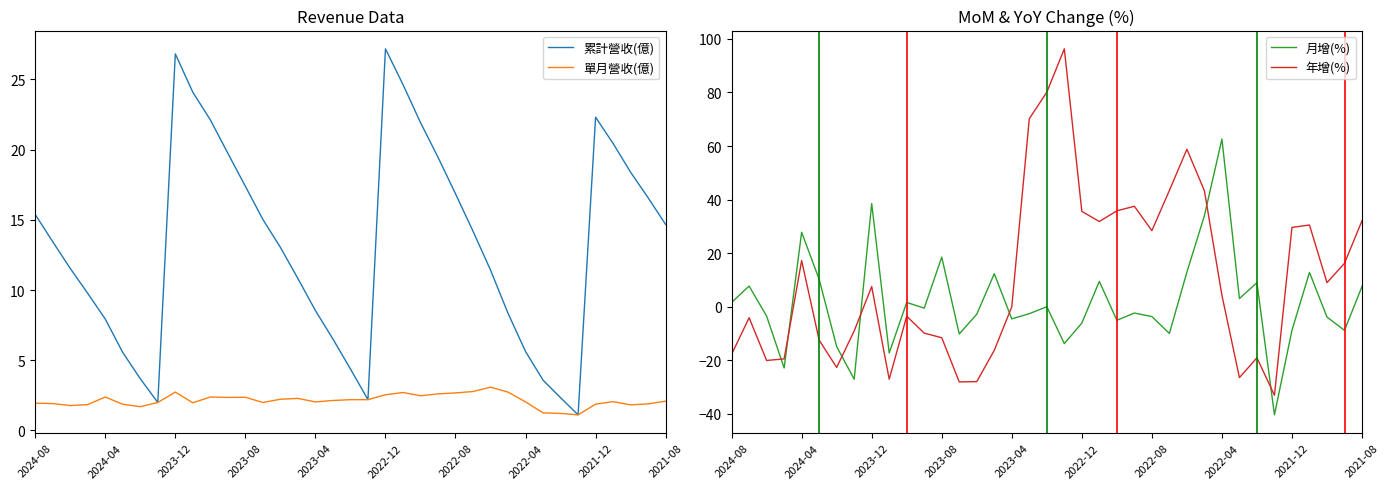

What is the average value of the 月增(%) series?

1.6